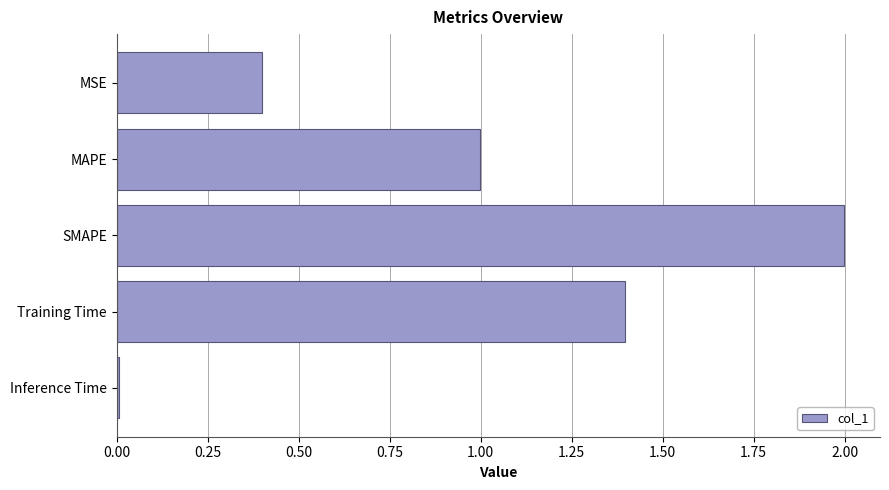

The chart shows a value of 0.0 at Inference Time. True or false?

True